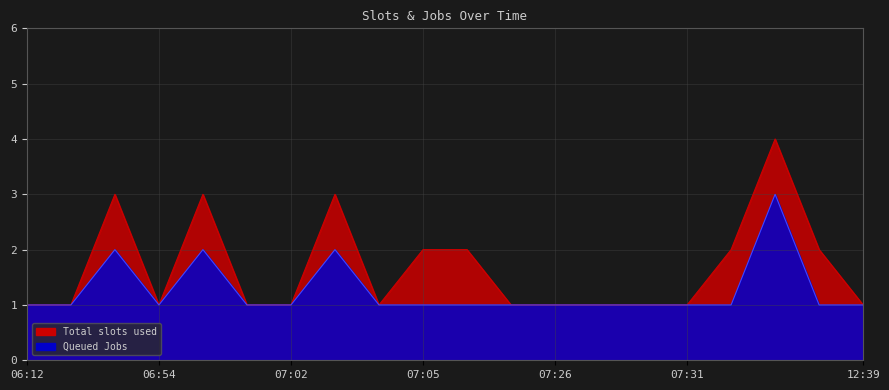

Is it true that Total slots used equals 1 at 07:28?

True